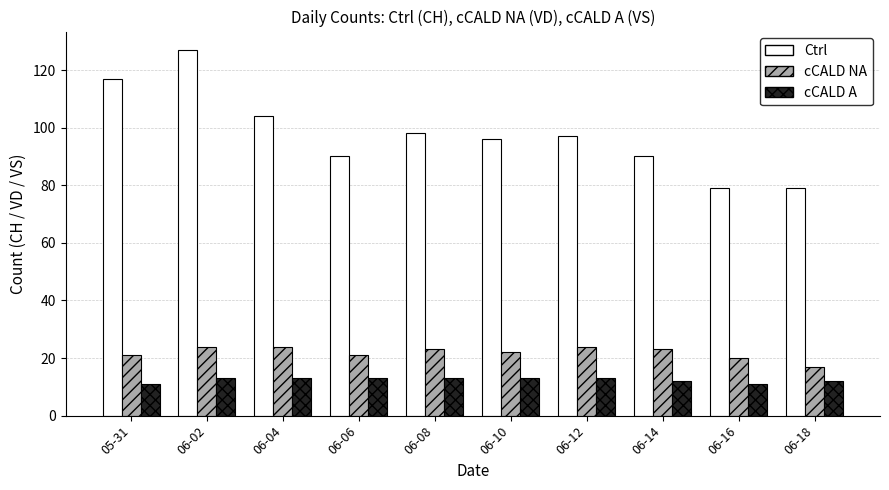

The value of cCALD NA at 06-06 is 14. True or false?

False